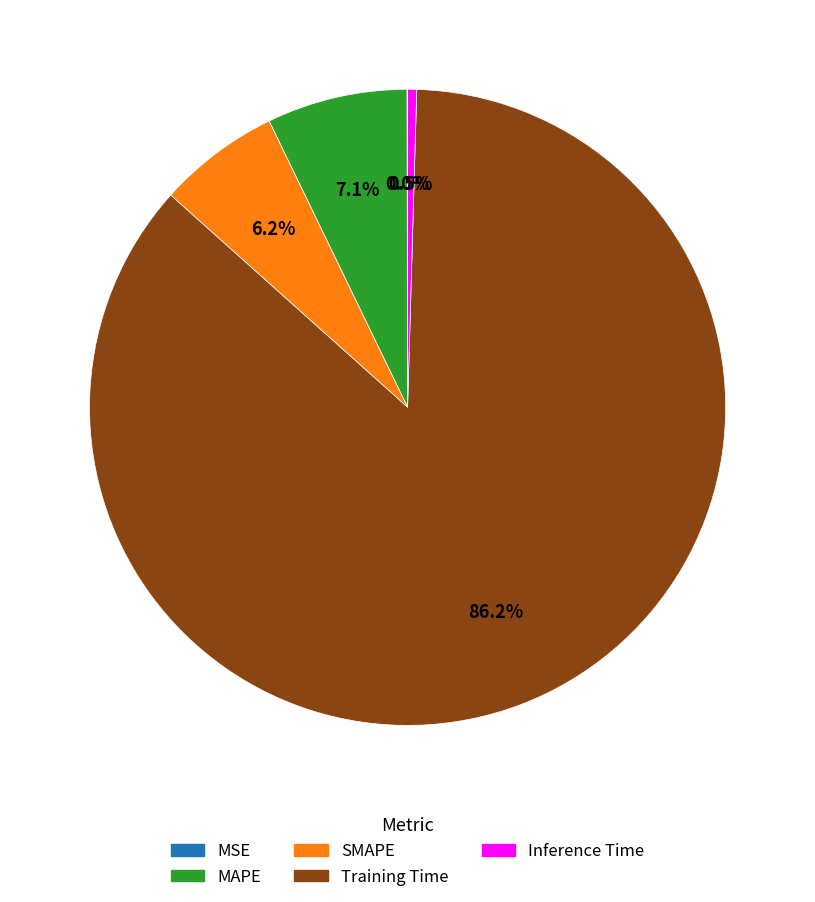

Which category has the biggest portion of the pie?

Training Time